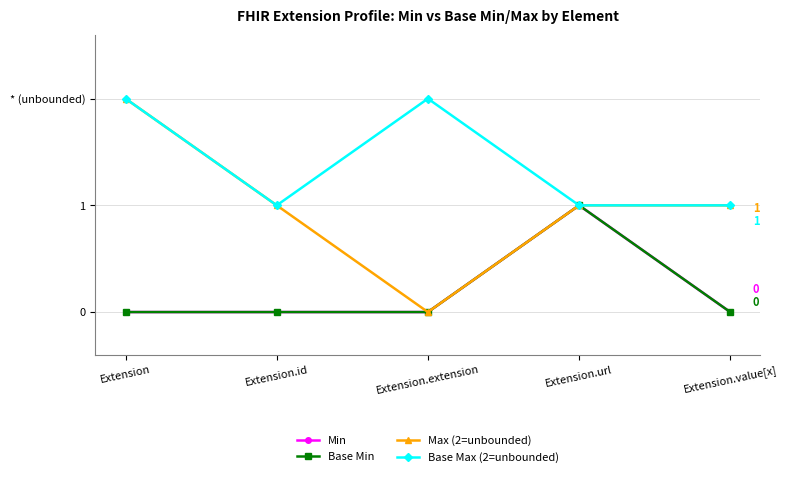

Does the chart have visible grid lines?

Yes